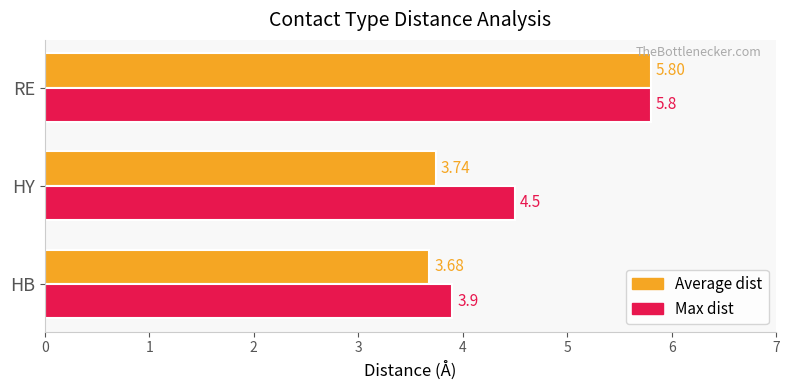

Which series has the largest total across all categories?

Max dist